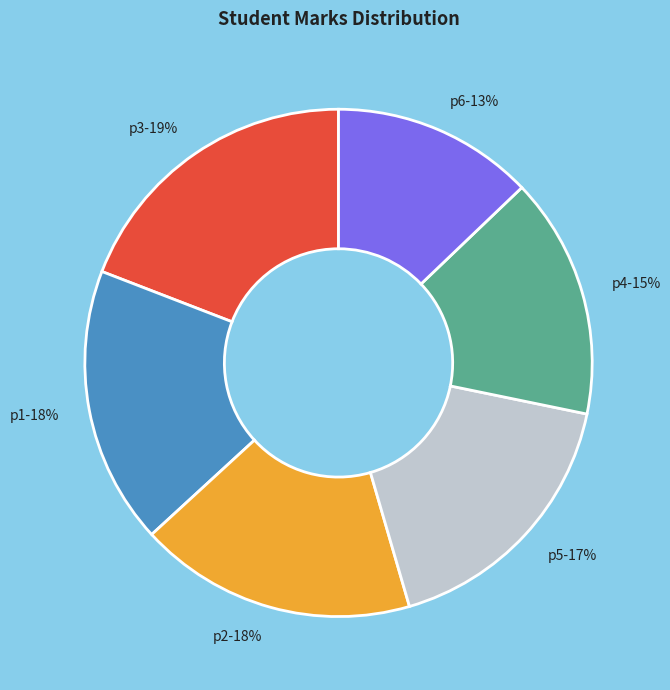

True or false: p3 accounts for 19% of the total.

True